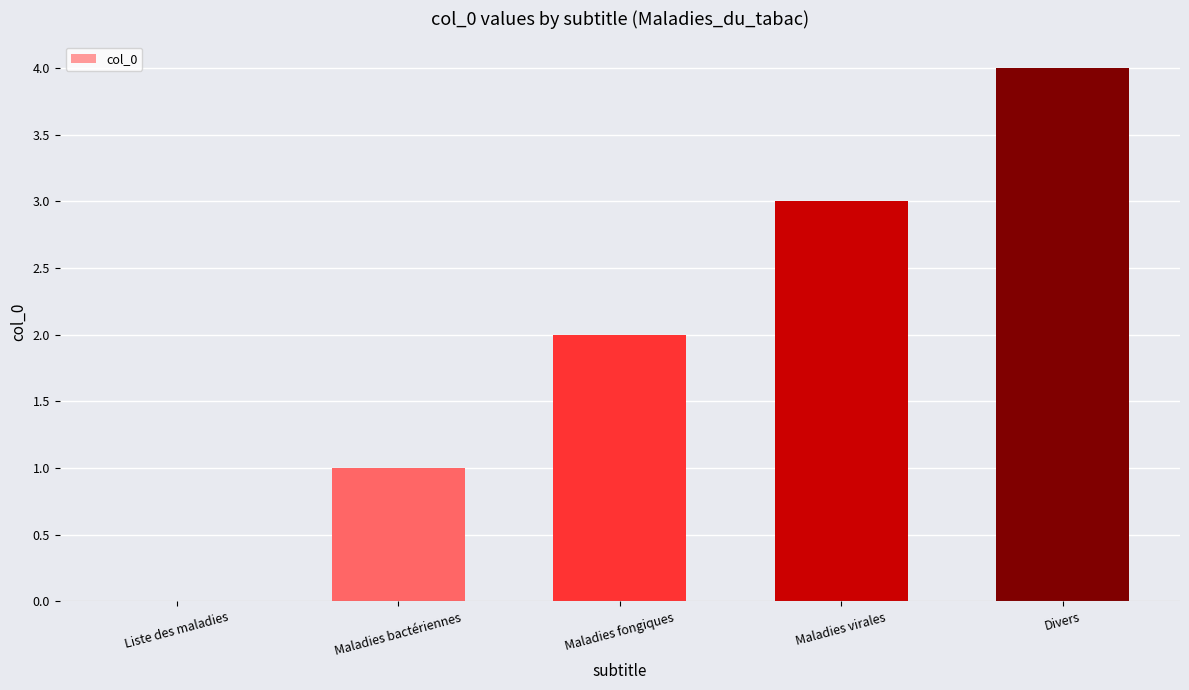

At which category does the chart reach its peak across all series?

Divers